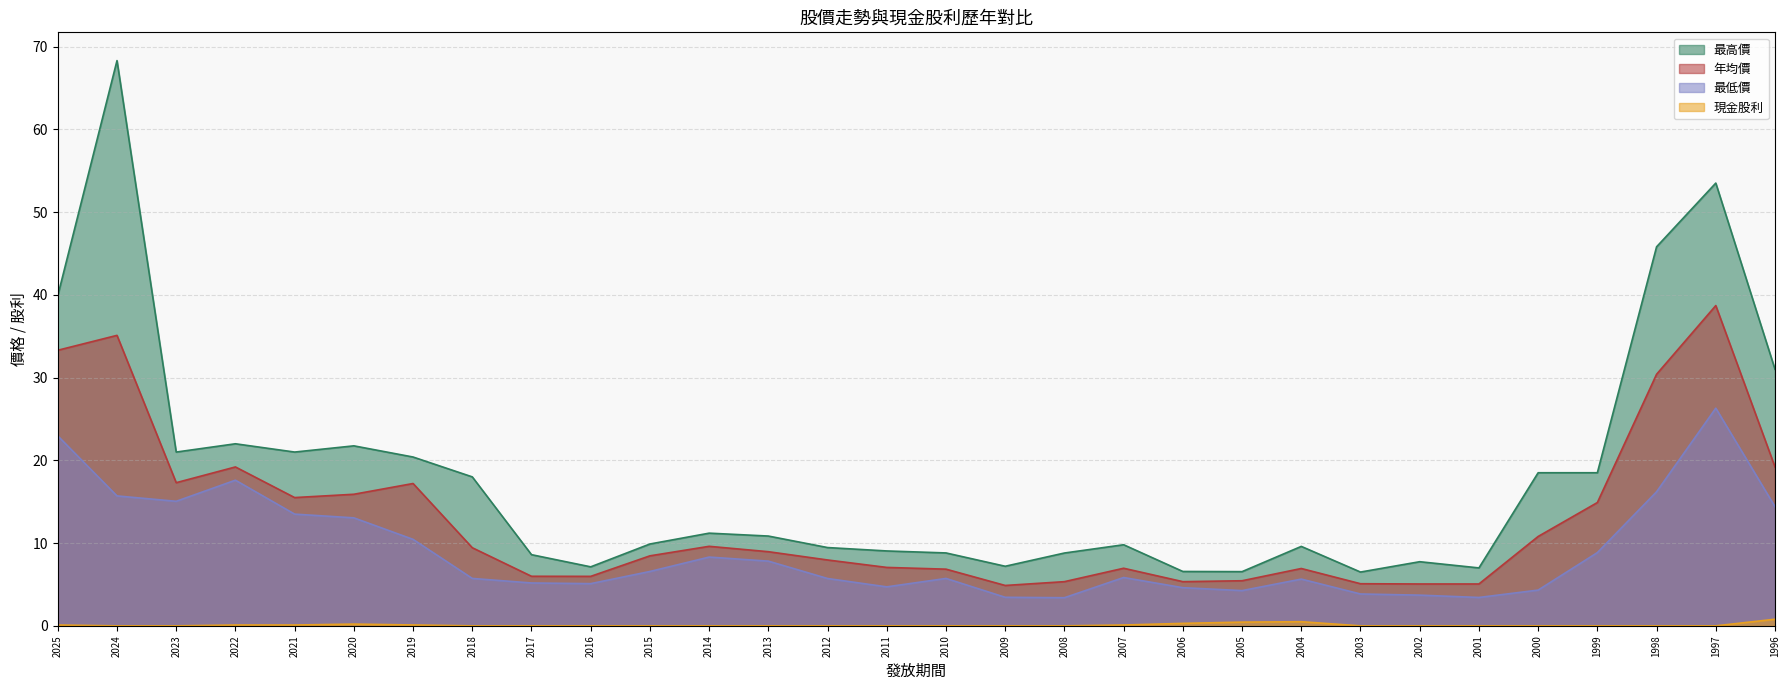

How many data points in 最低價 are less than 5?

9